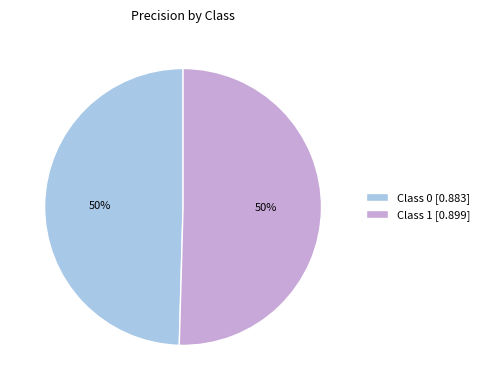

True or false: Class 1 [0.899] accounts for 45% of the total.

False